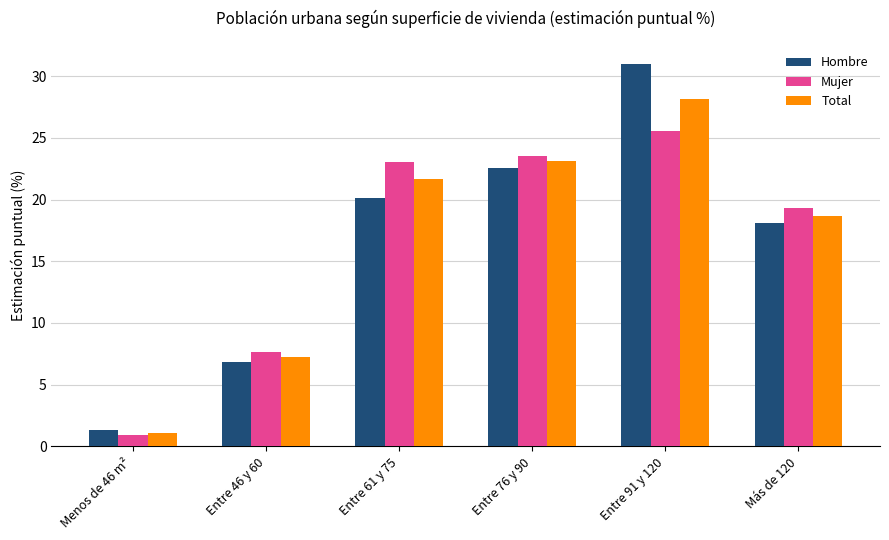

What are all the series names shown in the legend?

Hombre, Mujer, Total